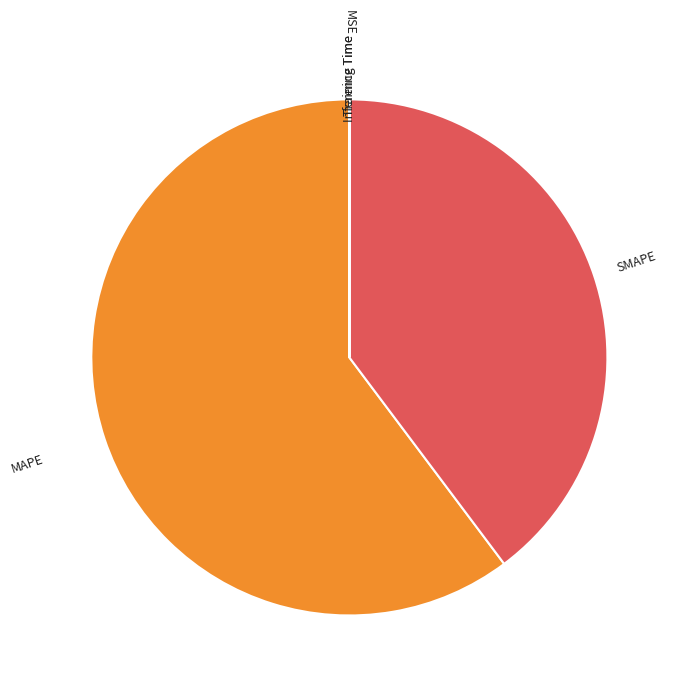

Does MAPE represent more than half of the total?

Yes